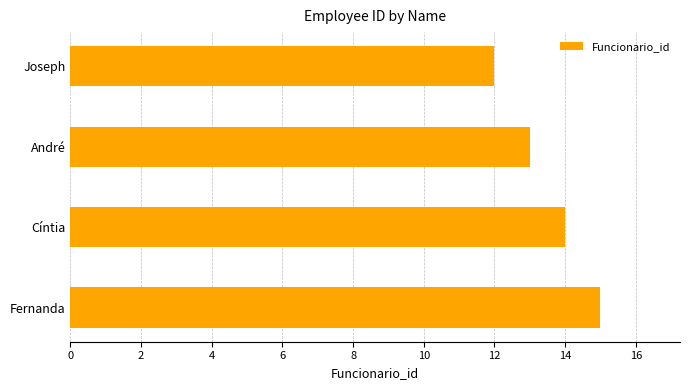

Where is the data nearest to the value 13?

André